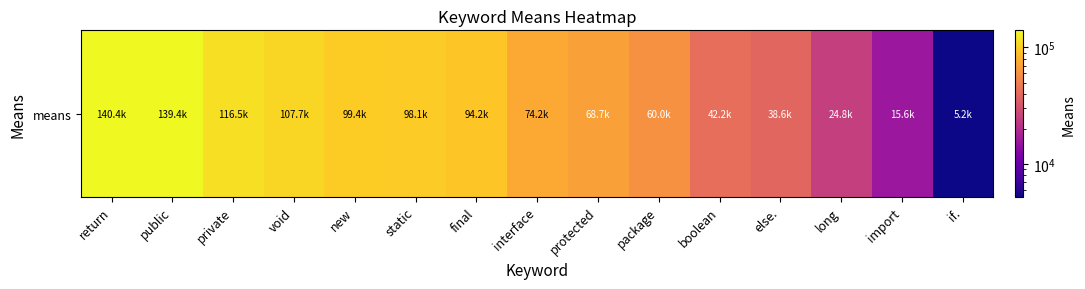

Reading right to left, what are all the values shown in this chart?

if.=5202.0	import=15558.5	long=24774.8	else.=38591.3	boolean=42206.4	package=60005.6	protected=68655.8	interface=74237.1	final=94243.8	static=98138.5	new=99377.4	void=107670.1	private=116503.6	public=139392.7	return=140449.9